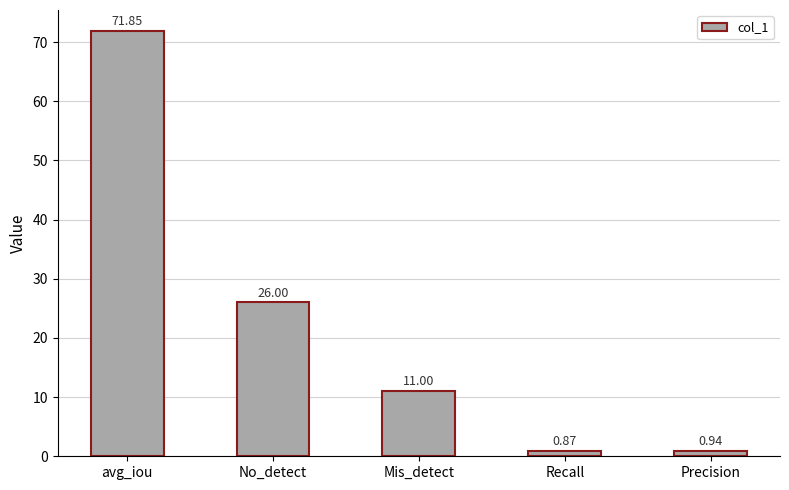

What is the label of the 3rd bar from the left?

Mis_detect